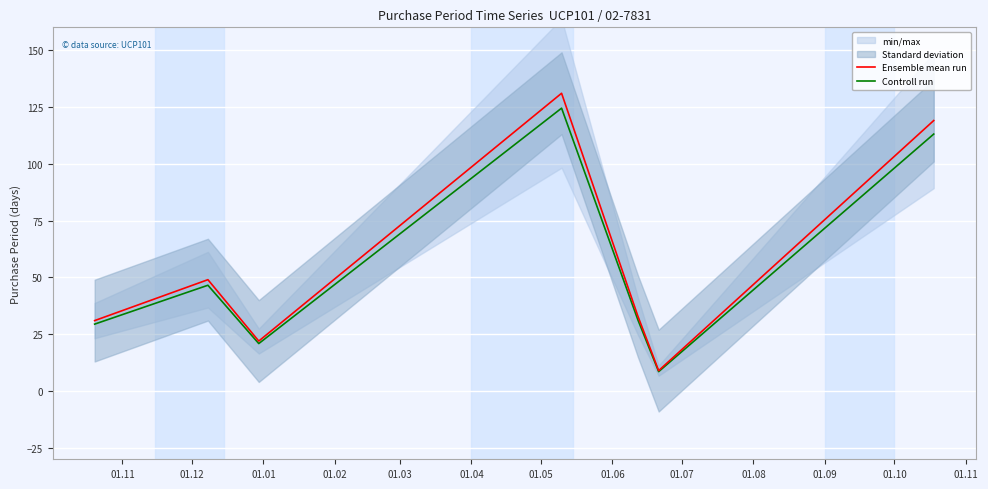

What is the minimum value for Ensemble mean run?

9.0